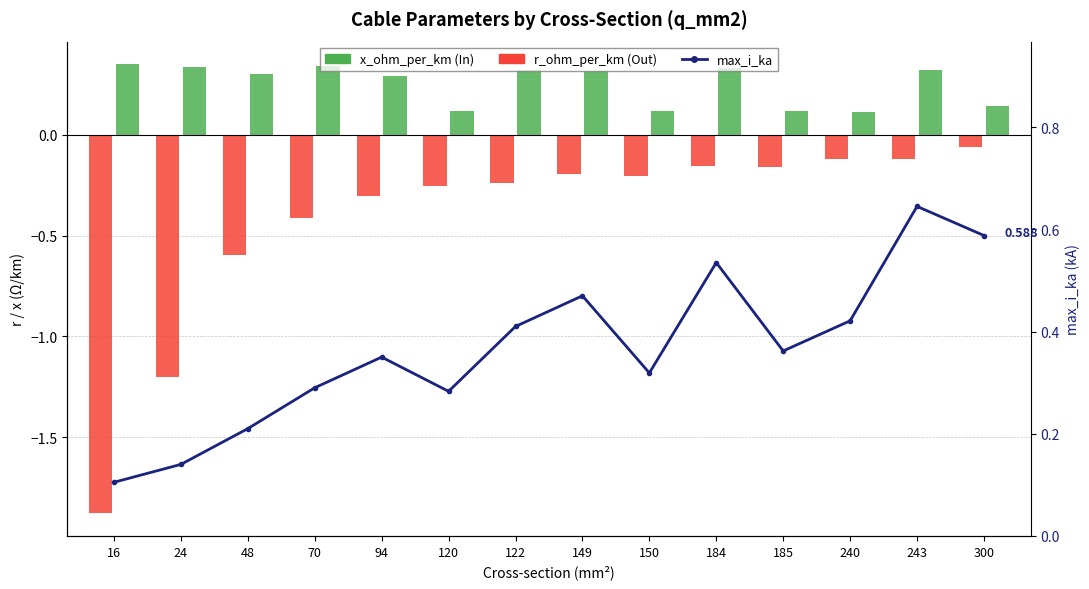

What is the sum of the r_ohm_per_km values at 24 and 240?

-1.3